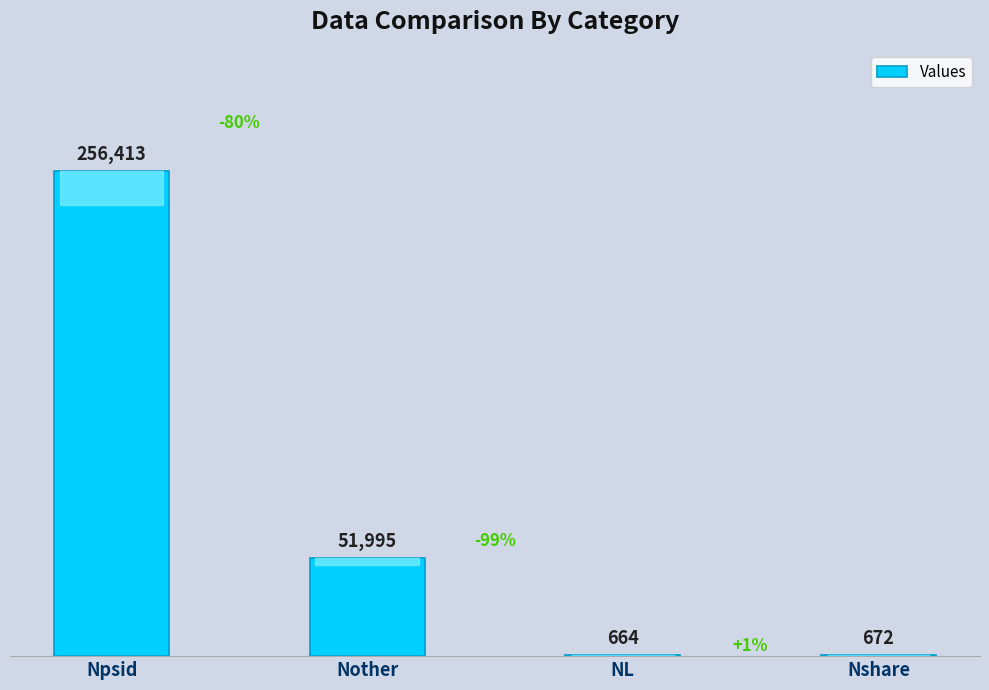

What is the change in value from NL to Nshare?

+8